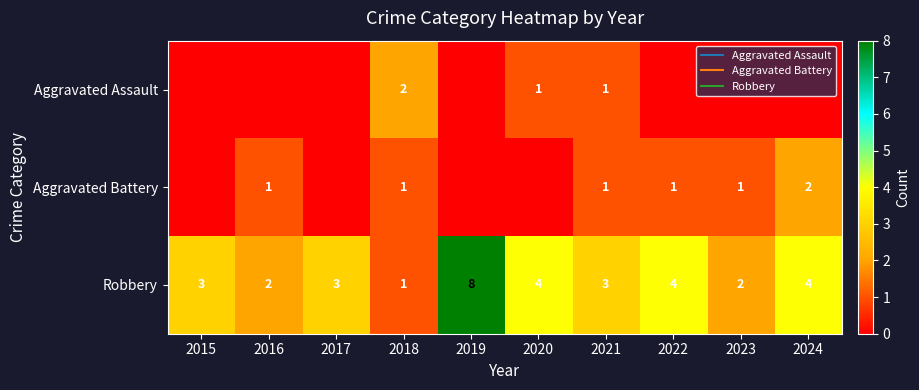

At which label does Aggravated Assault reach its minimum?

2015